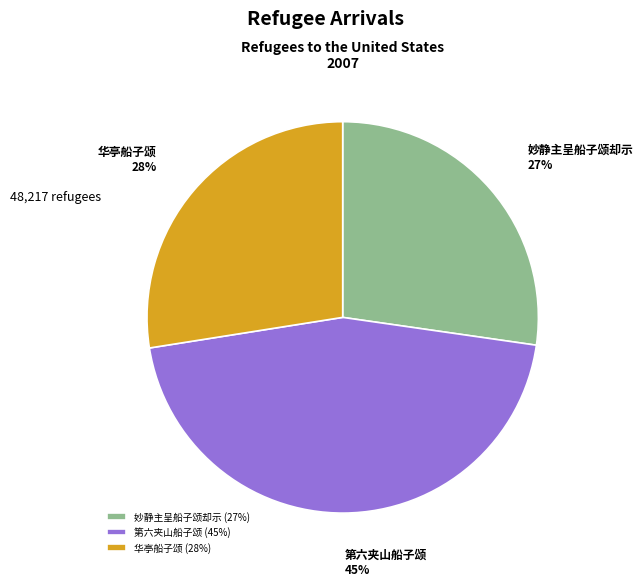

How many segments does this pie chart have?

3